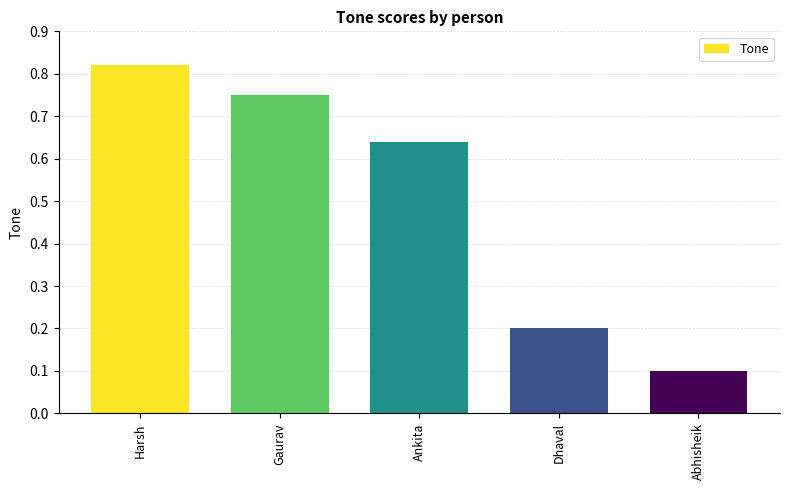

List the labels in order of value, smallest first.

Abhisheik, Dhaval, Ankita, Gaurav, Harsh